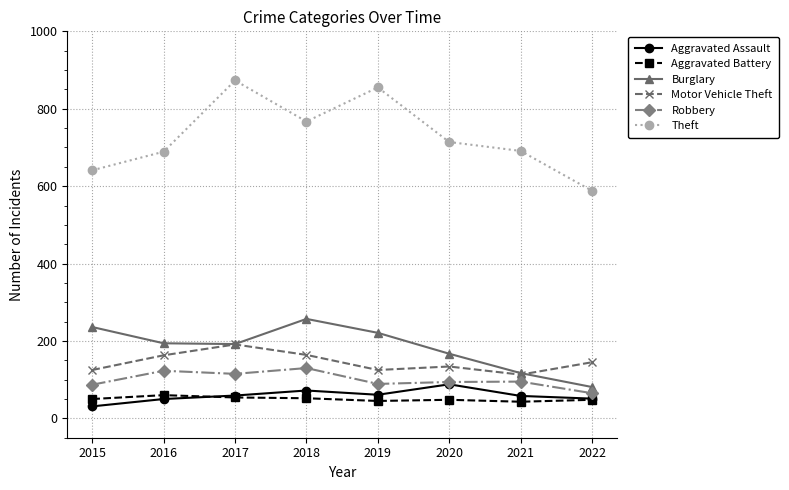

Which series has the widest spread of values?

Theft